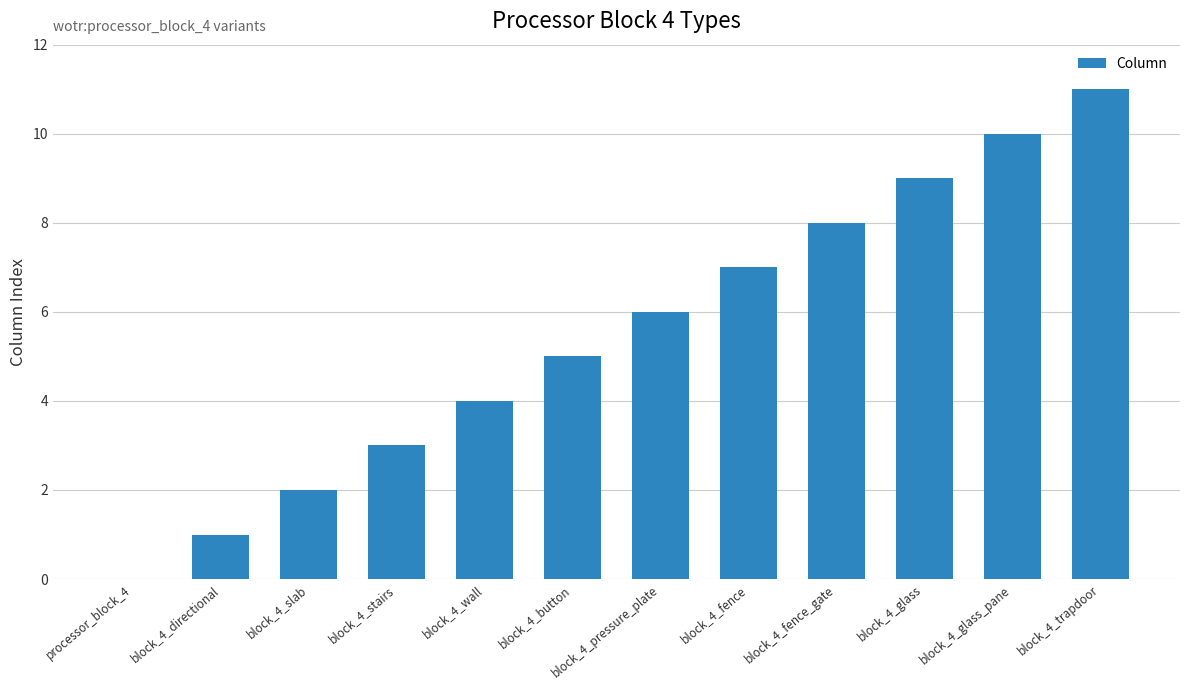

How many categories are shown in the chart?

12